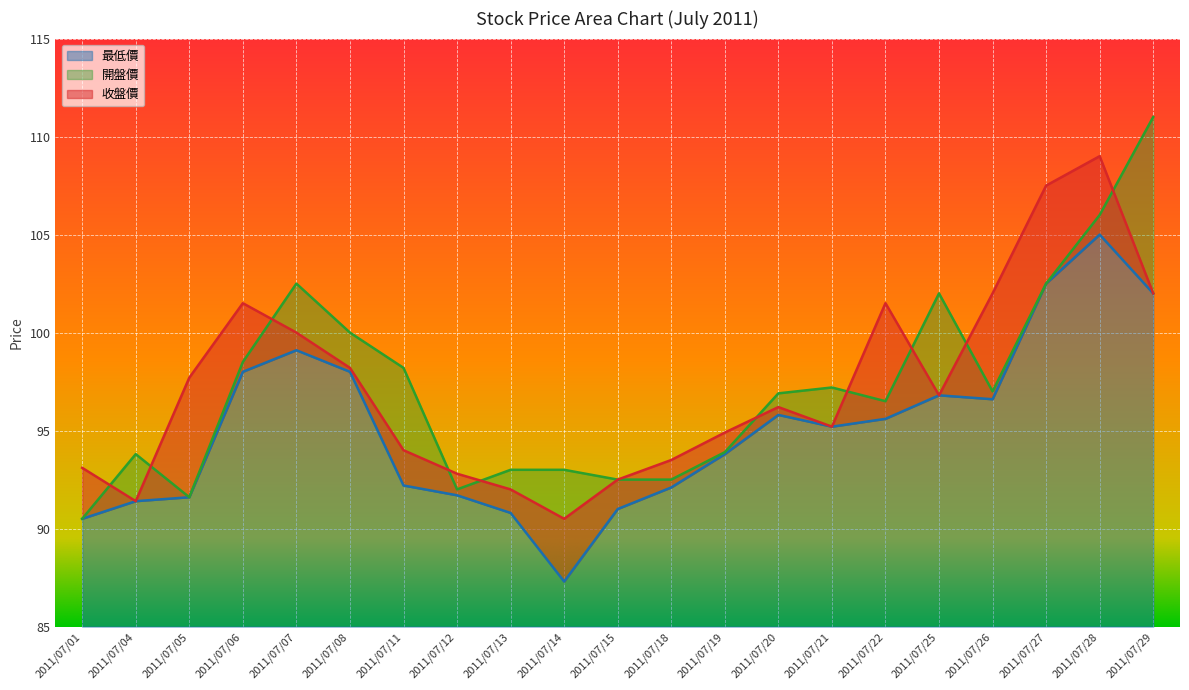

Is it true that 收盤價 equals 37.7 at 2011/07/05?

False